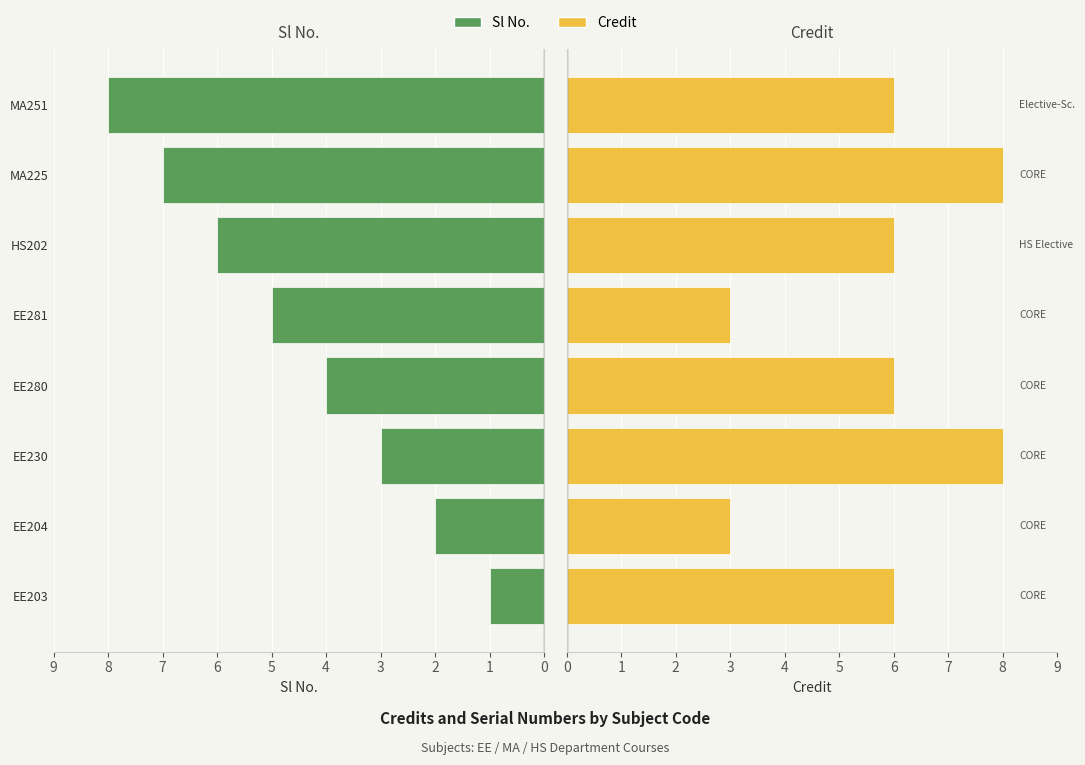

What is the value of the Sl No. bar at the 8th from the left?

8